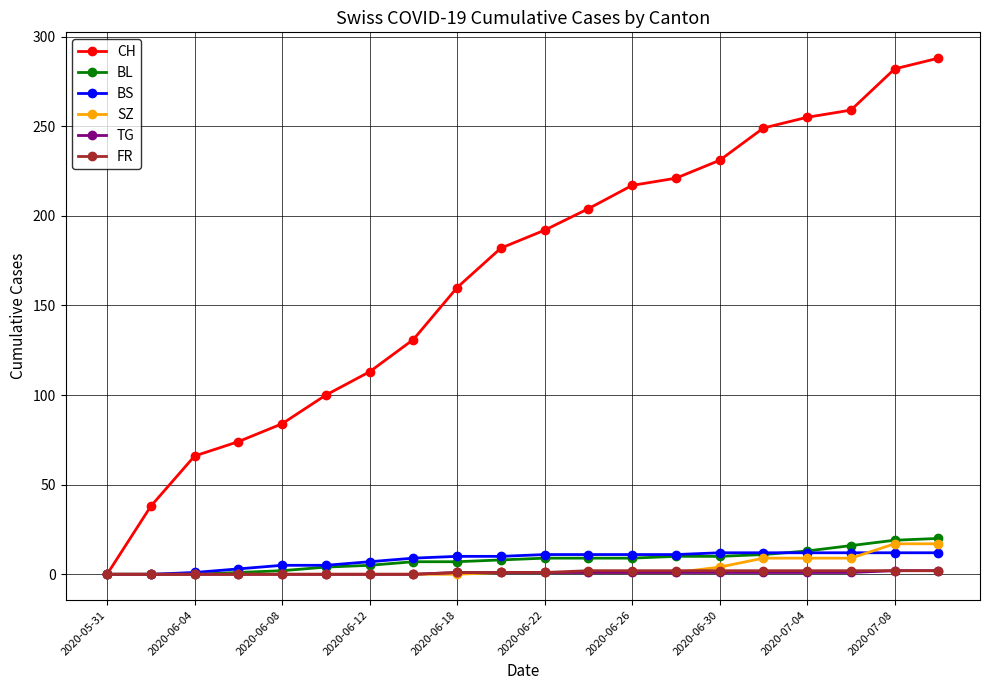

Which series has the widest spread of values?

CH